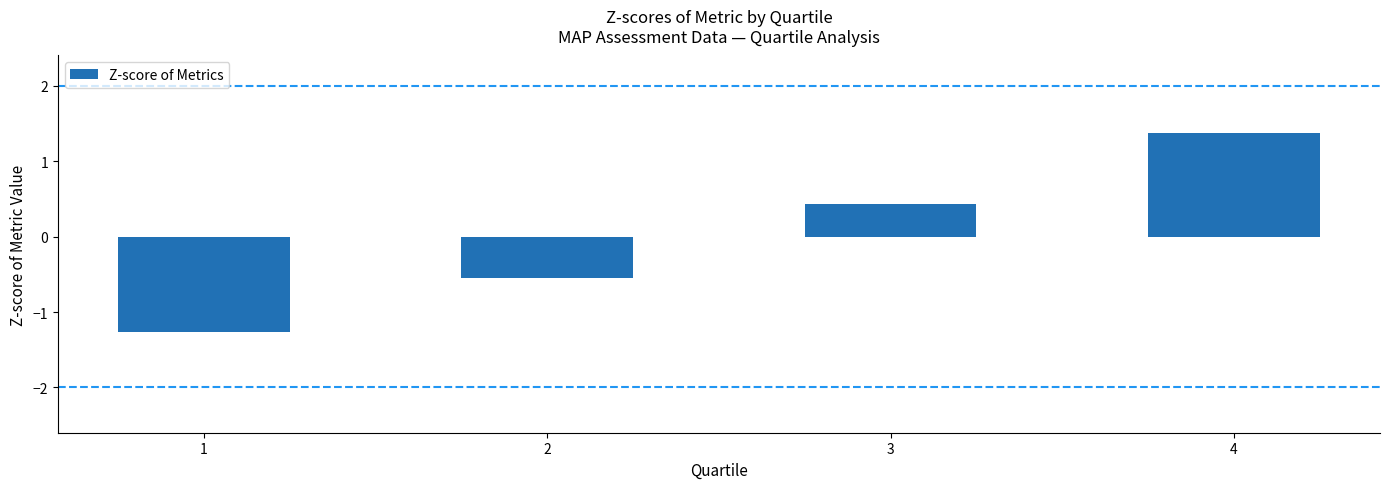

True or false: the data shows 0.4 at 3.

True